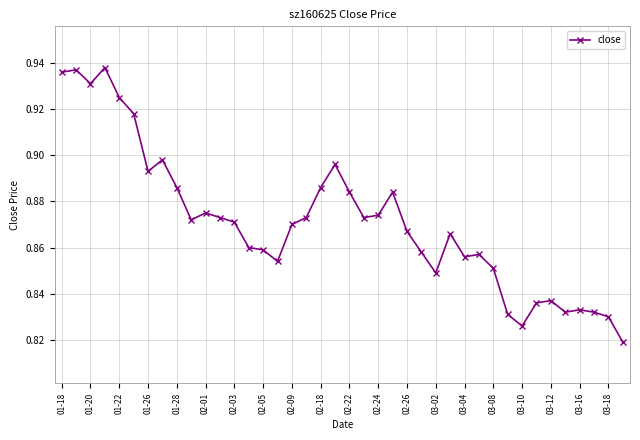

True or false: there are more than 1 points higher than both neighbors.

True